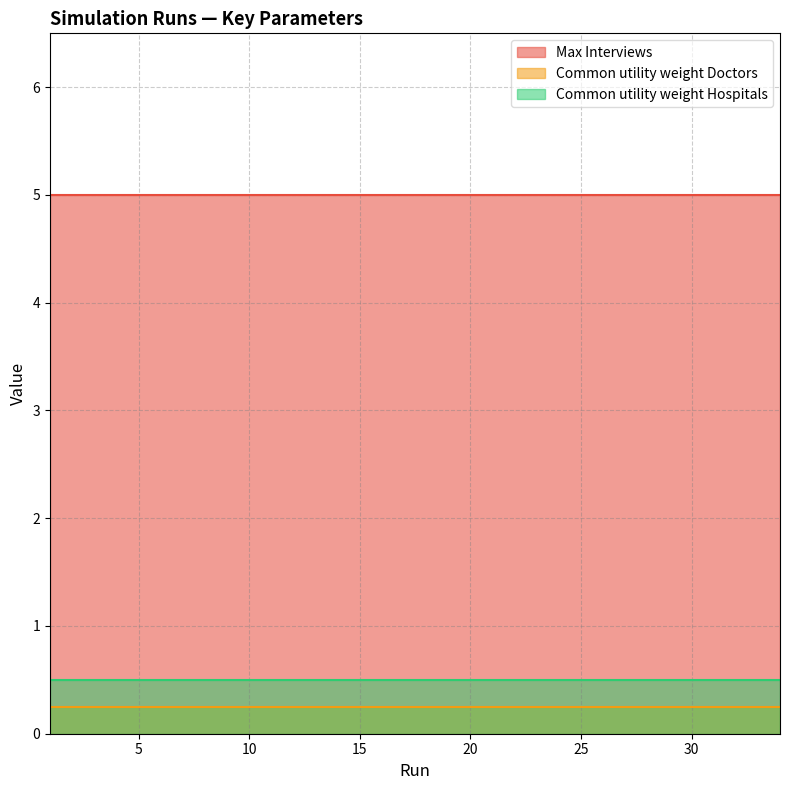

Rank the series by their maximum value, from highest to lowest.

Max Interviews, Common utility weight Hospitals, Common utility weight Doctors